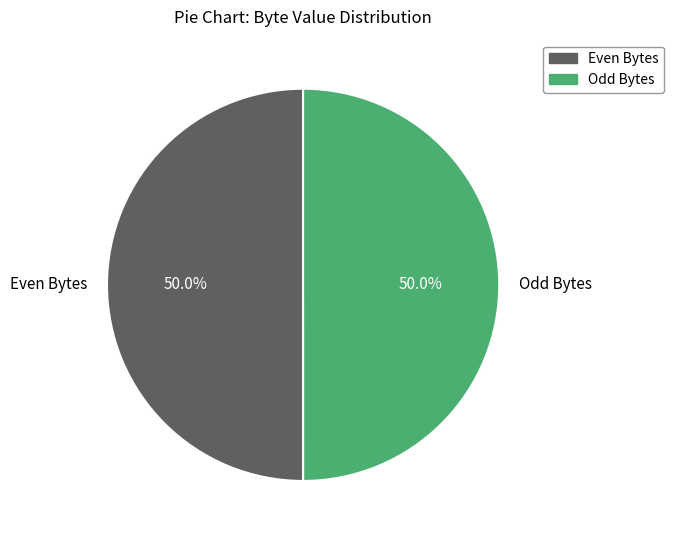

Combined, do Even Bytes and Odd Bytes account for over 50%?

Yes